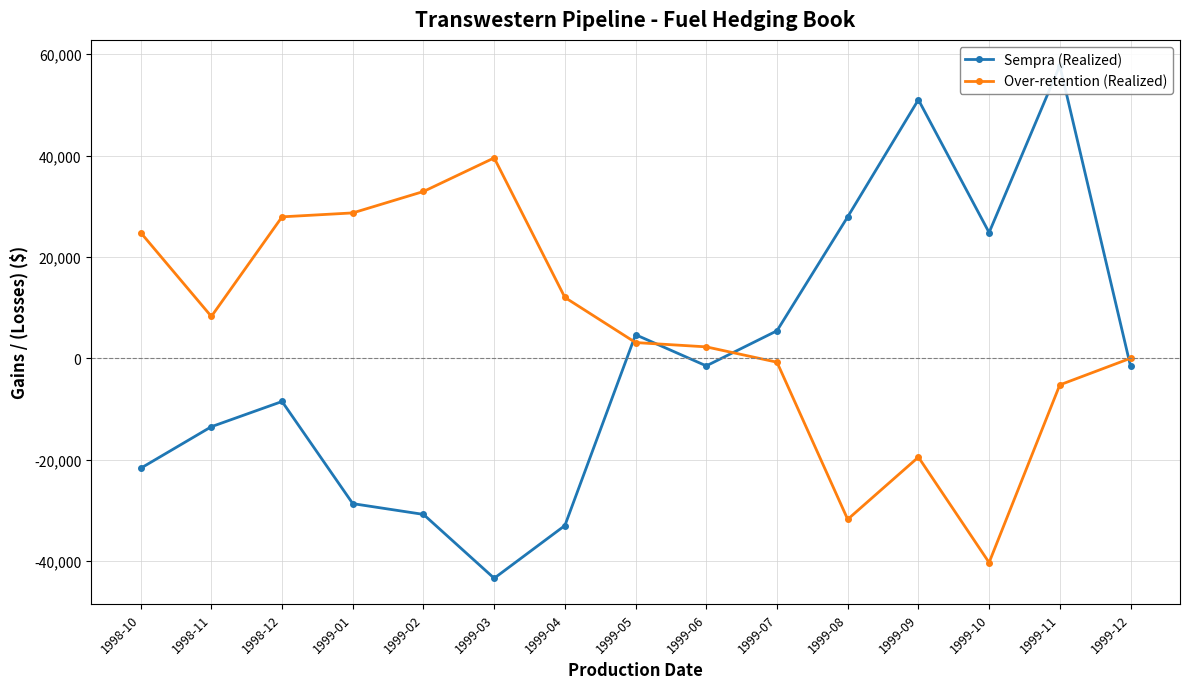

What is the difference between the Sempra (Realized) values at 1999-09 and 1999-02?

81800